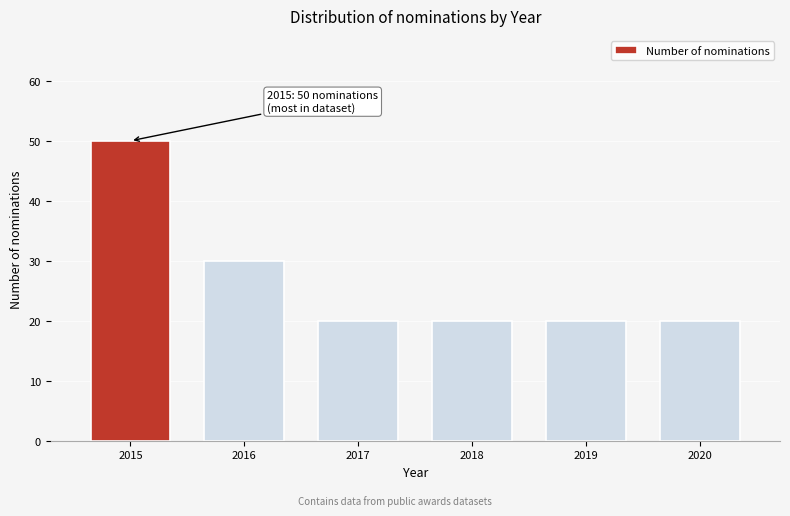

Reading left to right, list all the values displayed in this chart.

2015=50	2016=30	2017=20	2018=20	2019=20	2020=20